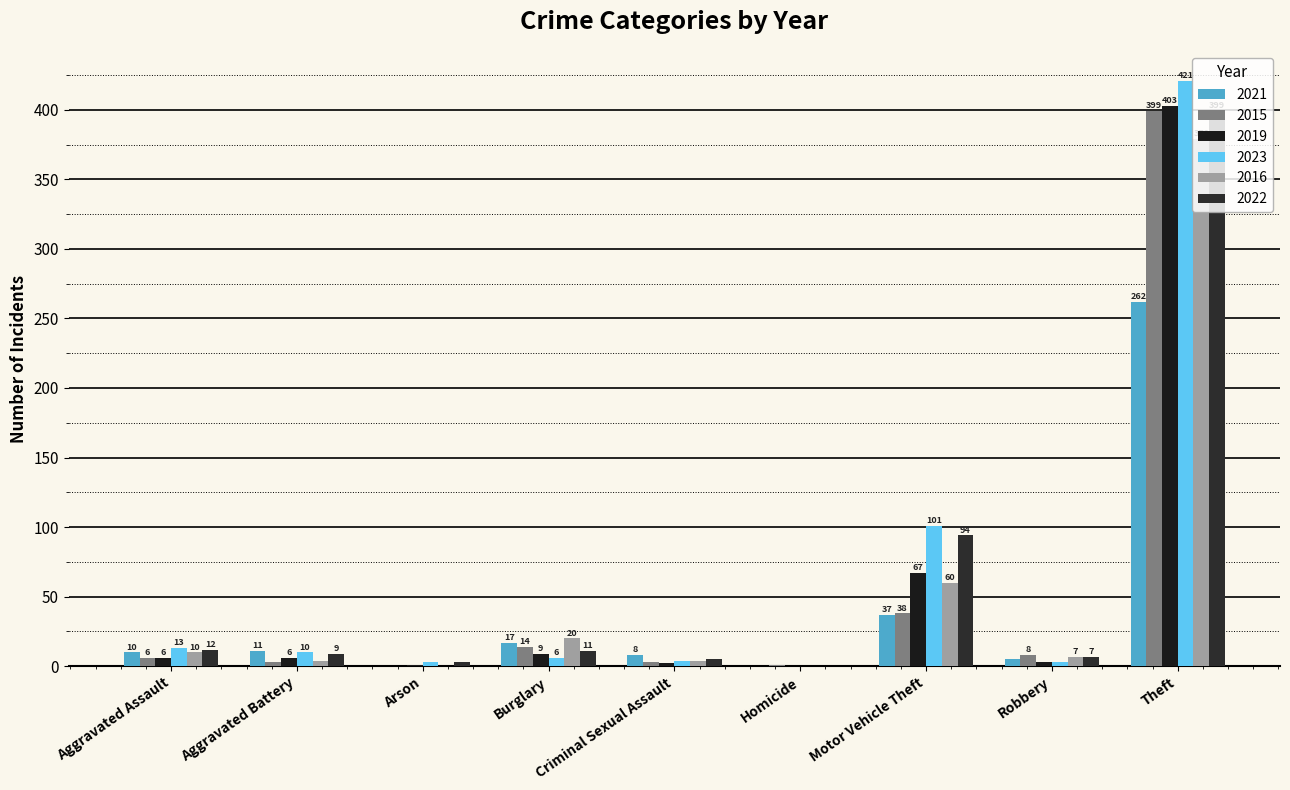

What is the maximum value for 2022?

399